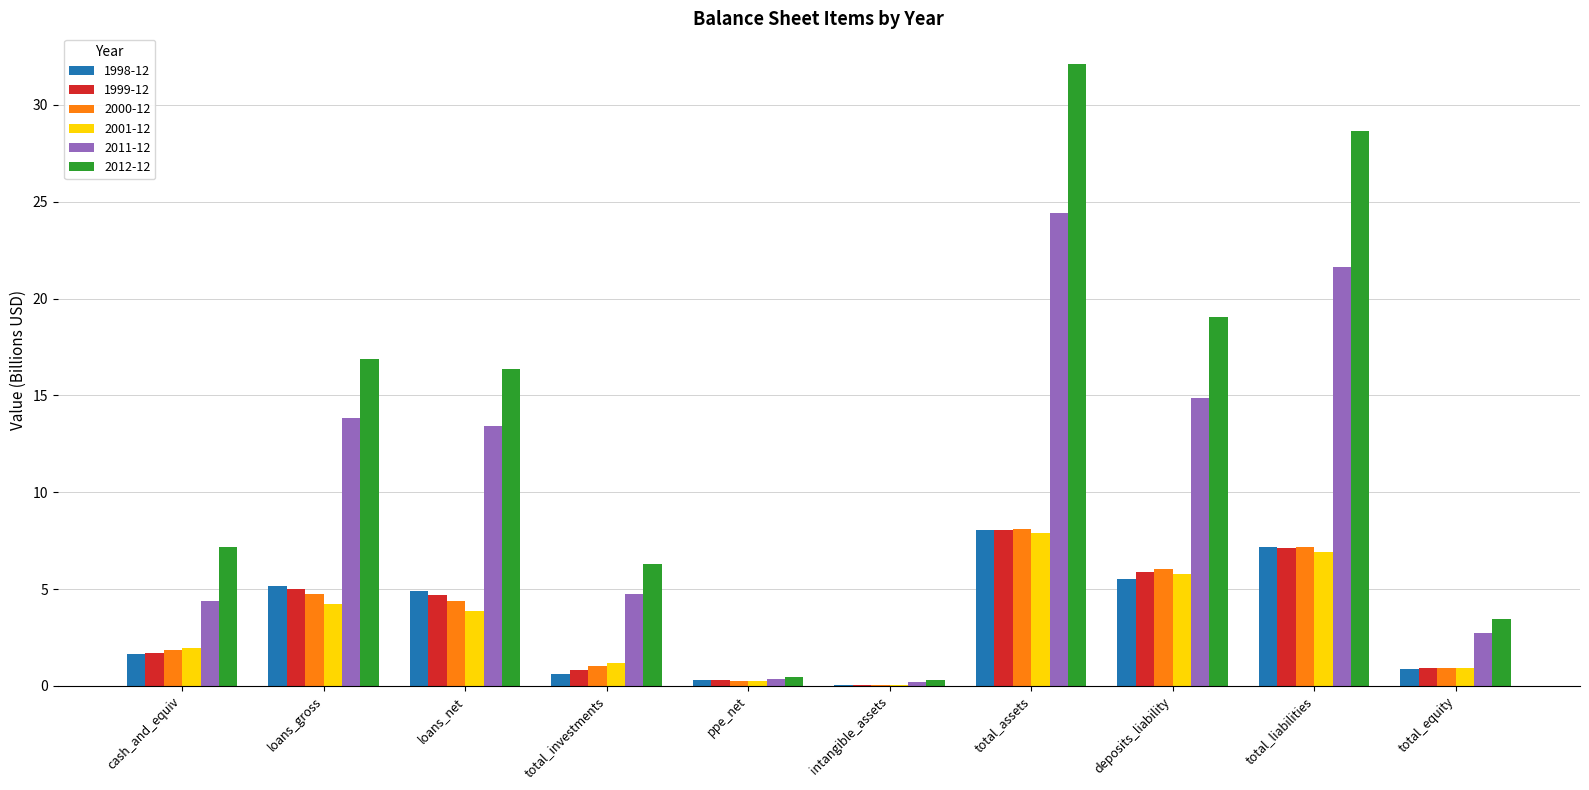

At which label does 2000-12 reach its peak?

total_assets